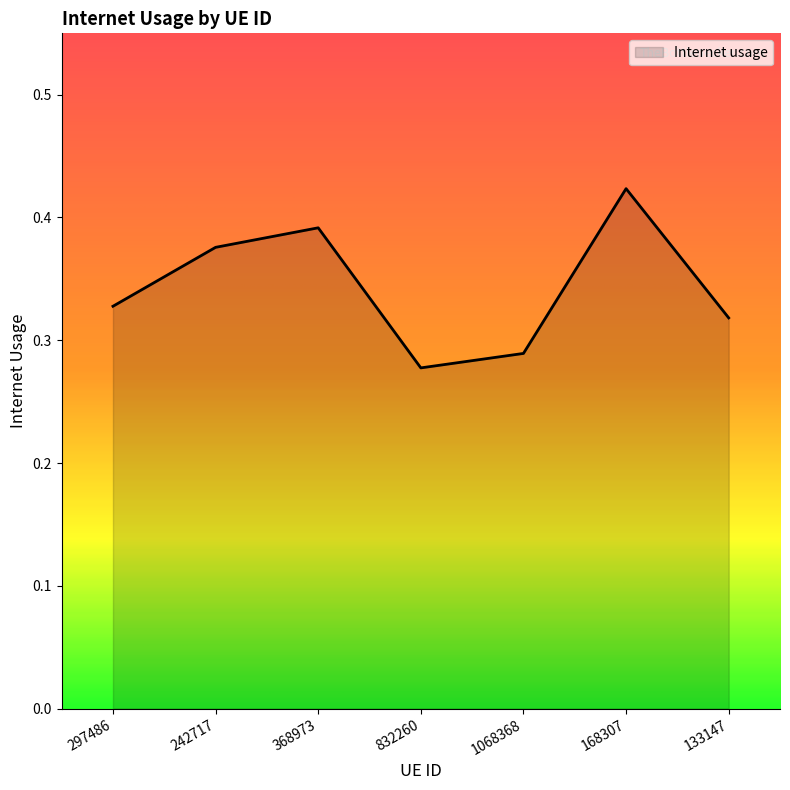

True or false: the data shows 0.4 at 832260.

False